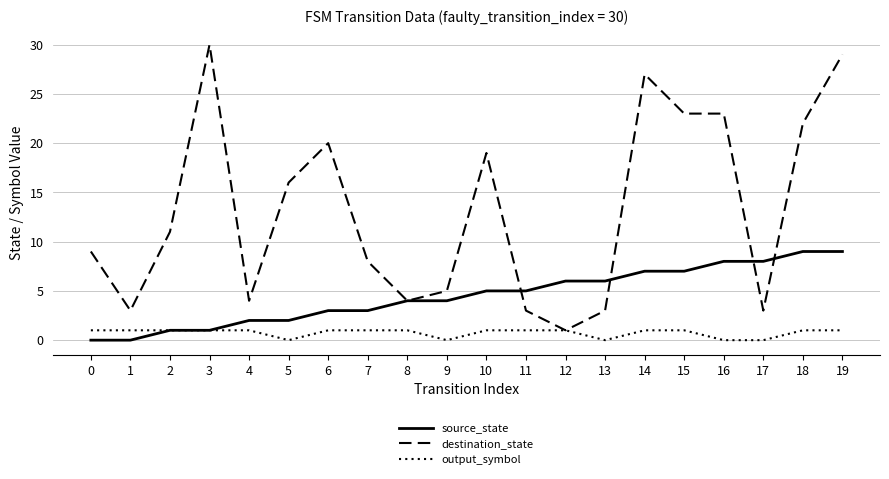

The value of destination_state at 2 is 17. True or false?

False